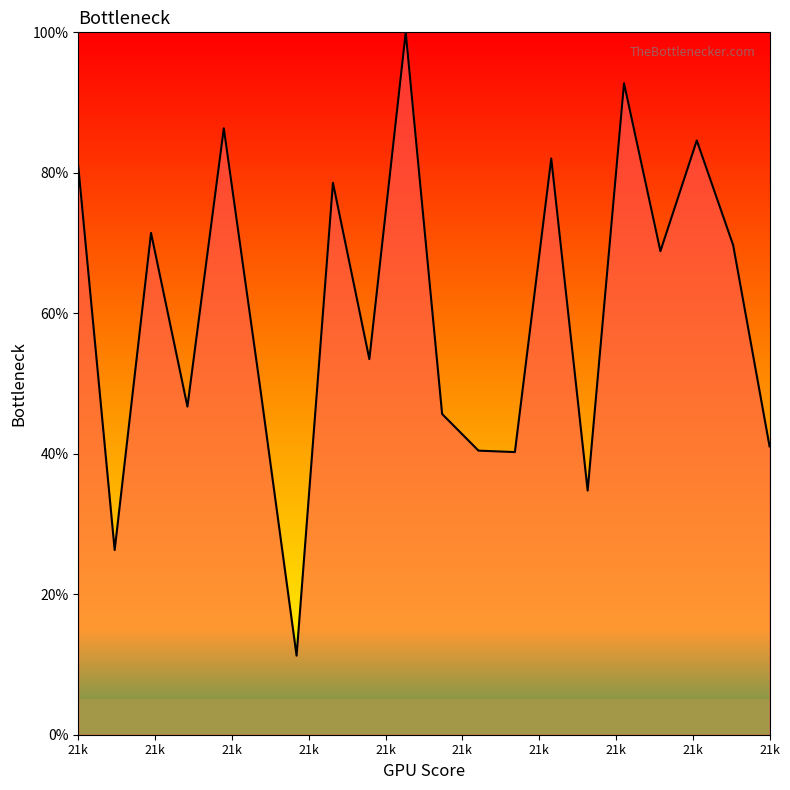

What is the smallest value displayed?

11.3